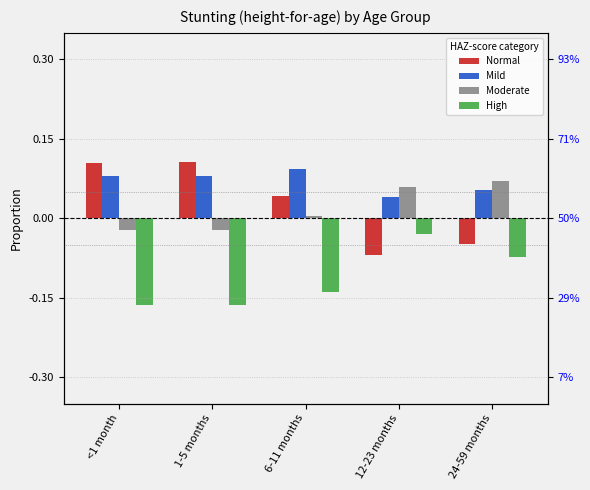

Are the bars horizontal?

No